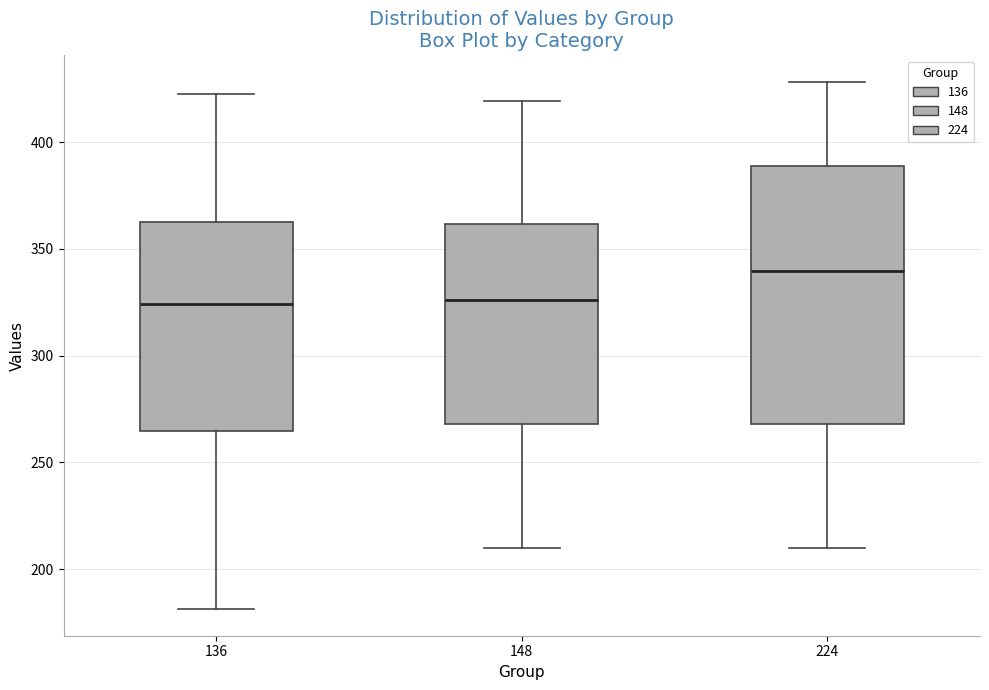

Where does the median line of the box at x = 224 sit on the y-axis? The values are not printed on the chart, so give them approximately, as read against the axis.

340